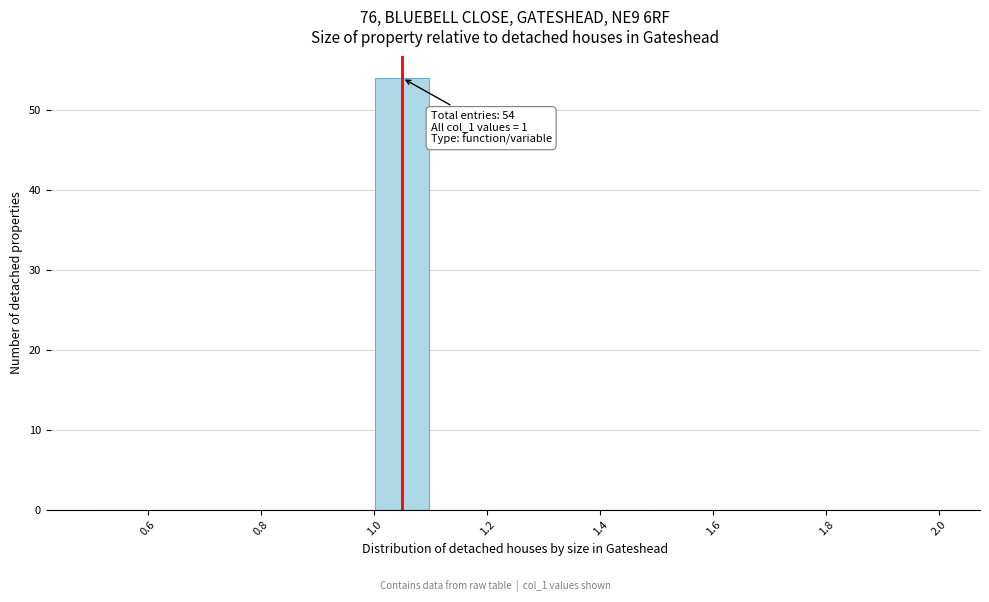

Which range on the x-axis has the tallest bar?

1.0 to 1.1